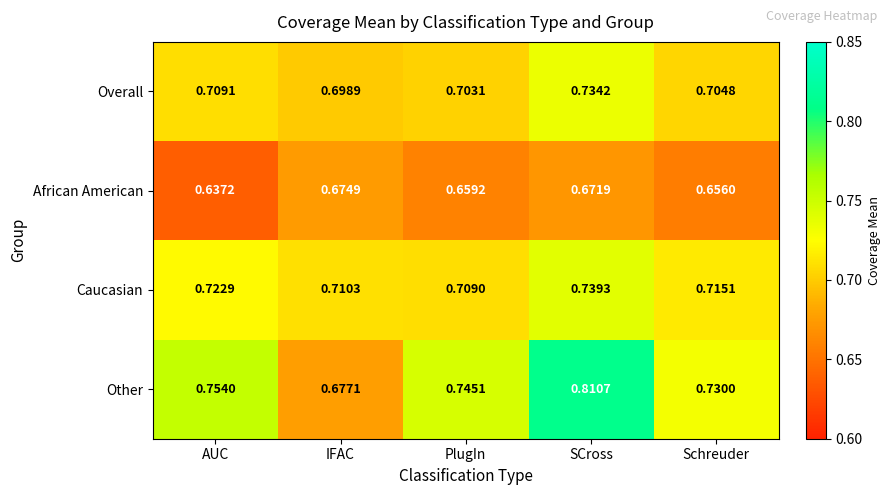

Which series has the widest spread of values?

Other